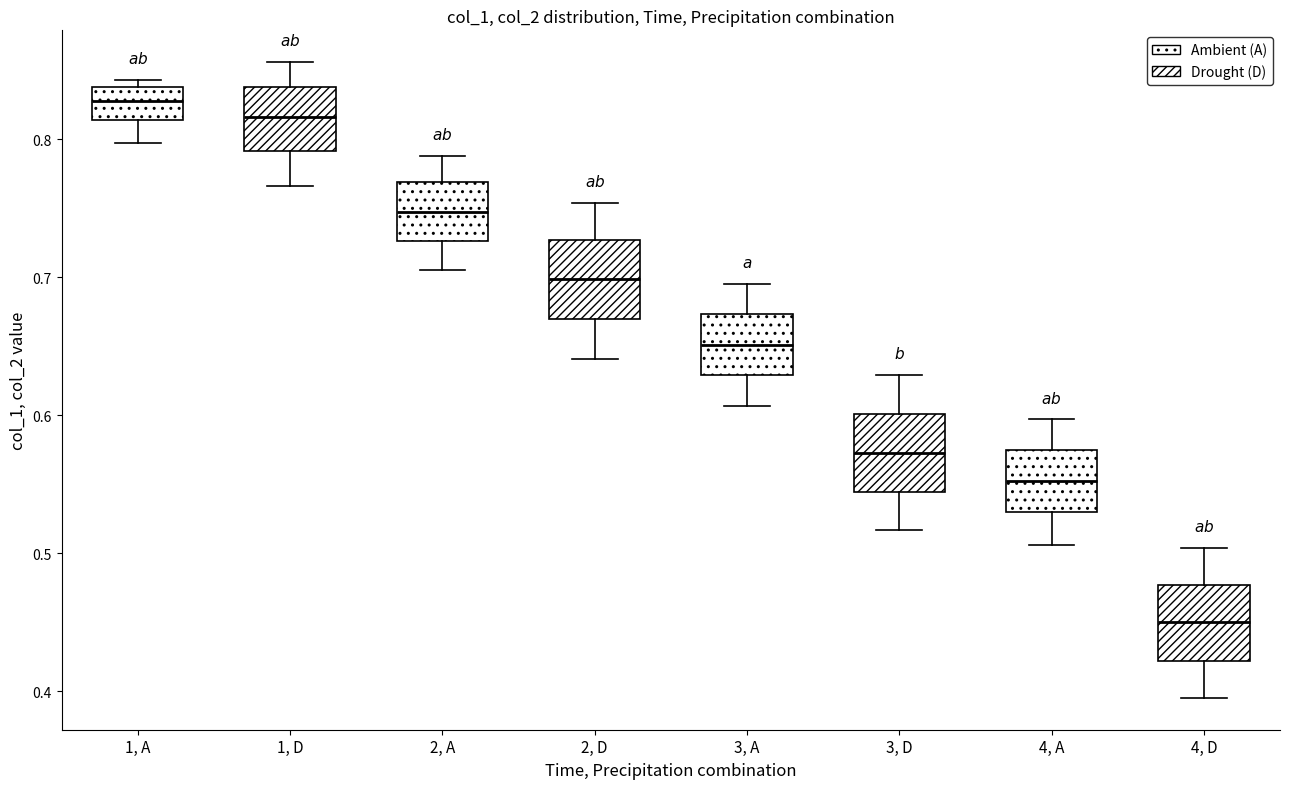

Reading left to right, read every box against the y-axis: the position of its median line, the range the box covers, and the ends of its whiskers. The values are not printed on the chart, so give them approximately, as read against the axis.

1, A: median 0.83, box 0.81 to 0.84, whiskers 0.80 to 0.84 (just above the box's upper edge)
1, D: median 0.82, box 0.79 to 0.84, whiskers 0.77 to 0.86
2, A: median 0.75, box 0.73 to 0.77, whiskers 0.71 to 0.79
2, D: median 0.70, box 0.67 to 0.73, whiskers 0.64 to 0.75
3, A: median 0.65, box 0.63 to 0.67, whiskers 0.61 to 0.70
3, D: median 0.57, box 0.54 to 0.60, whiskers 0.52 to 0.63
4, A: median 0.55, box 0.53 to 0.57, whiskers 0.51 to 0.60
4, D: median 0.45, box 0.42 to 0.48, whiskers 0.40 to 0.50